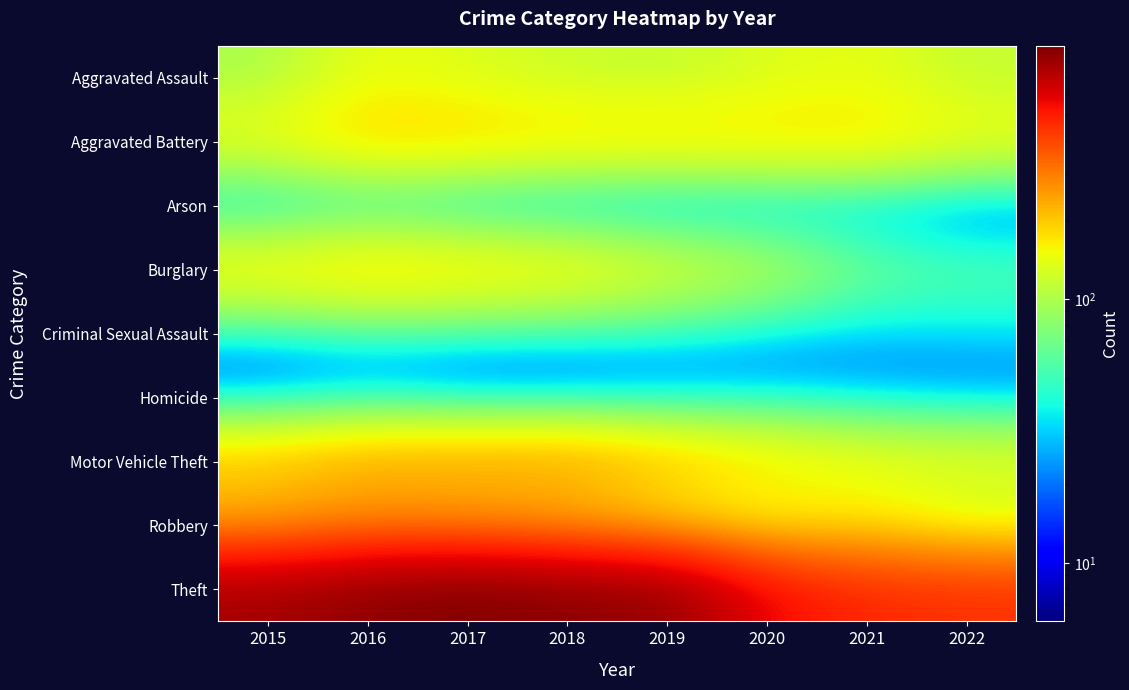

Which series has the widest spread of values?

Theft